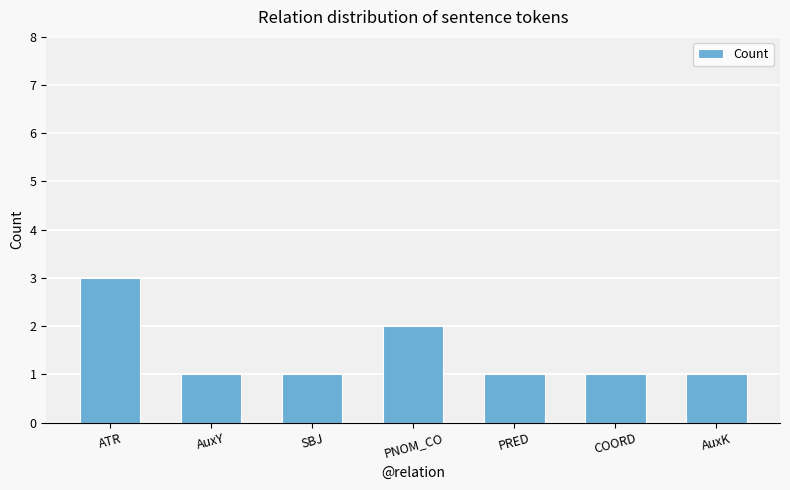

True or false: the data shows 2 at AuxK.

False